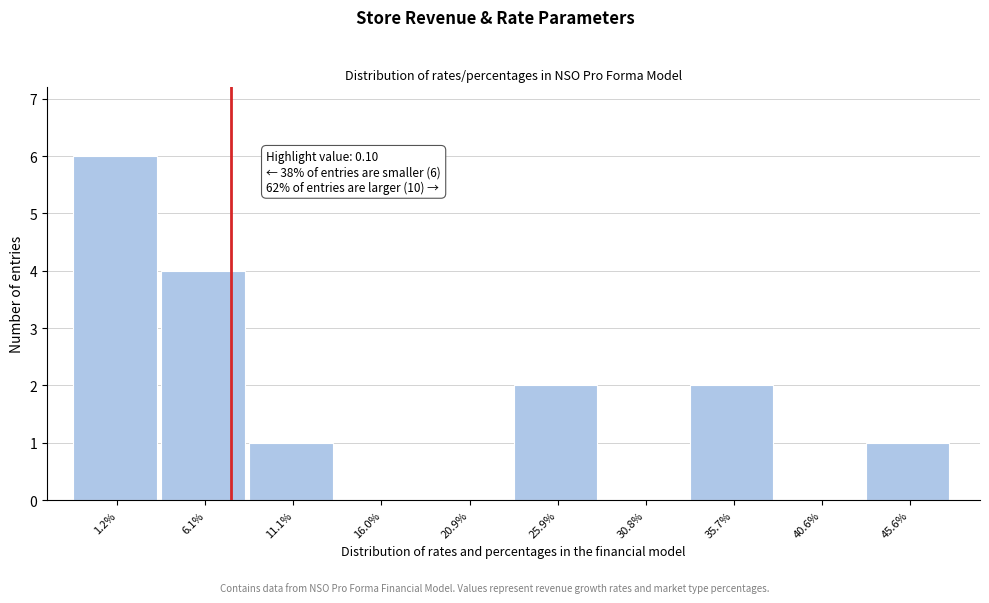

Reading left to right, list all the values displayed in this chart.

1.2%=6	6.1%=4	11.1%=1	16.0%=0	20.9%=0	25.9%=2	30.8%=0	35.7%=2	40.6%=0	45.6%=1